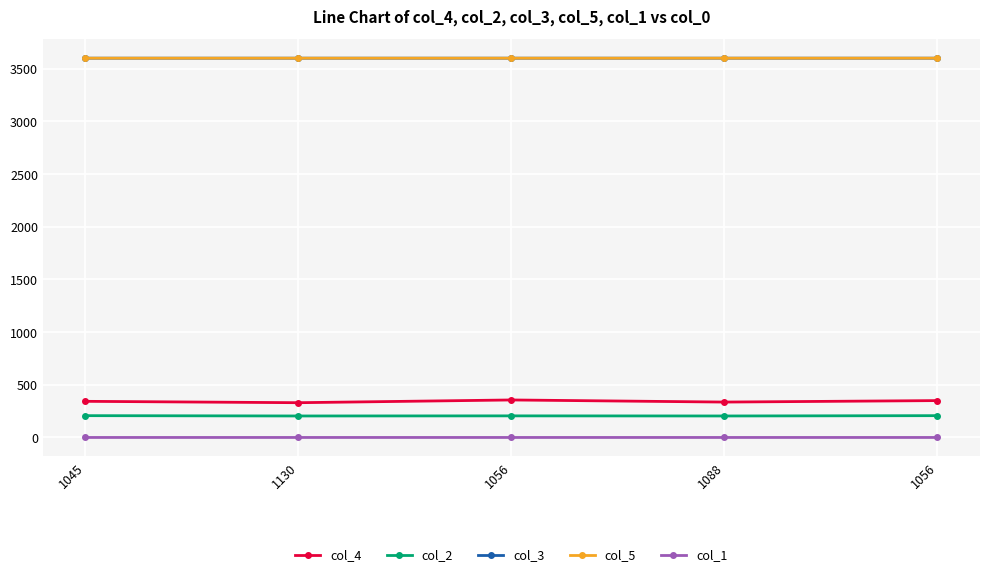

How many distinct data groups are displayed?

5